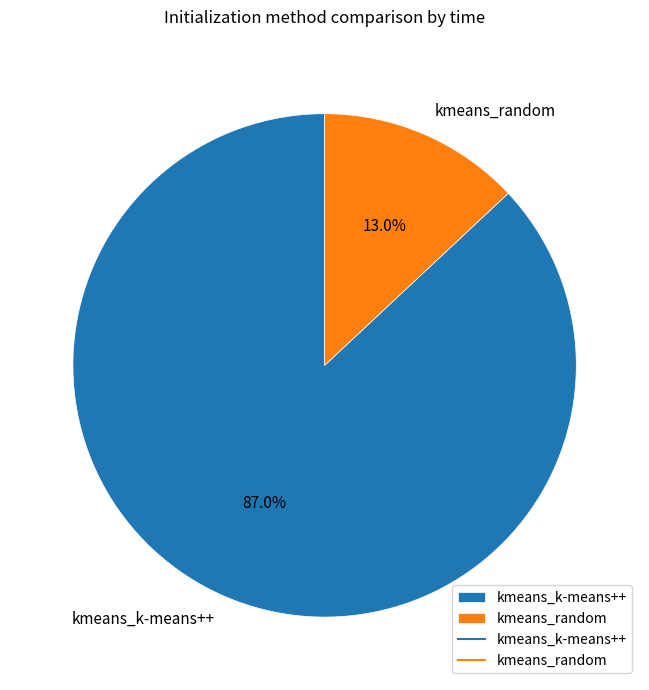

How many segments does this pie chart have?

2